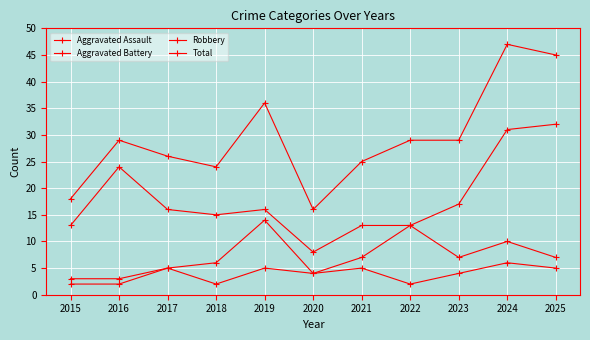

How many values in the Total series are below 29?

5